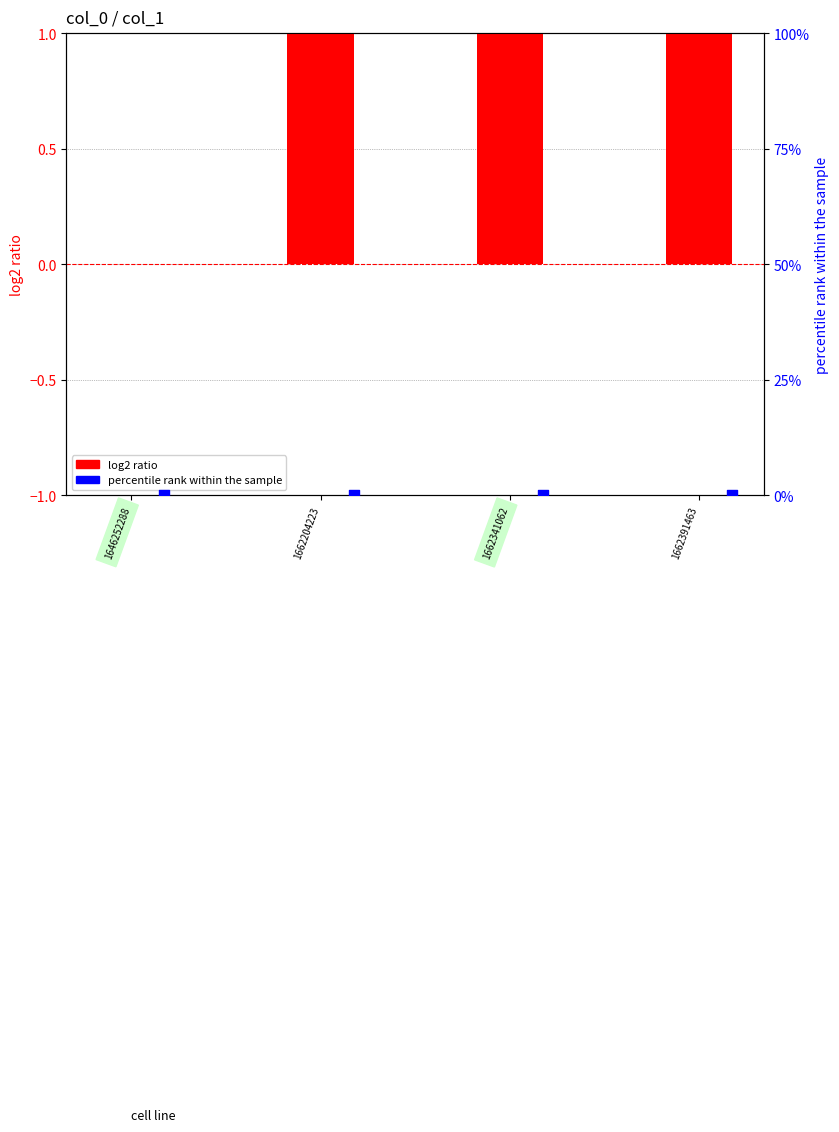

At how many categories does at least one series exceed 2?

1